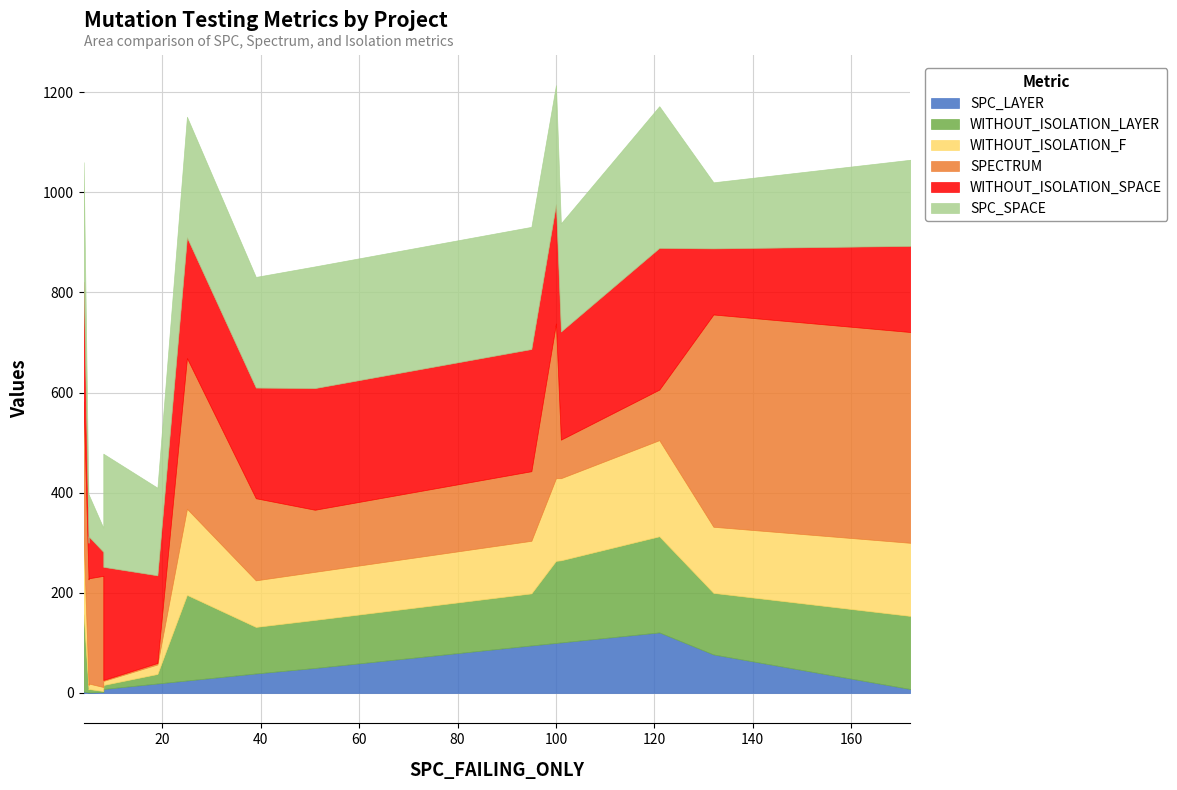

The SPC_LAYER series shows 157 at 100. True or false?

False